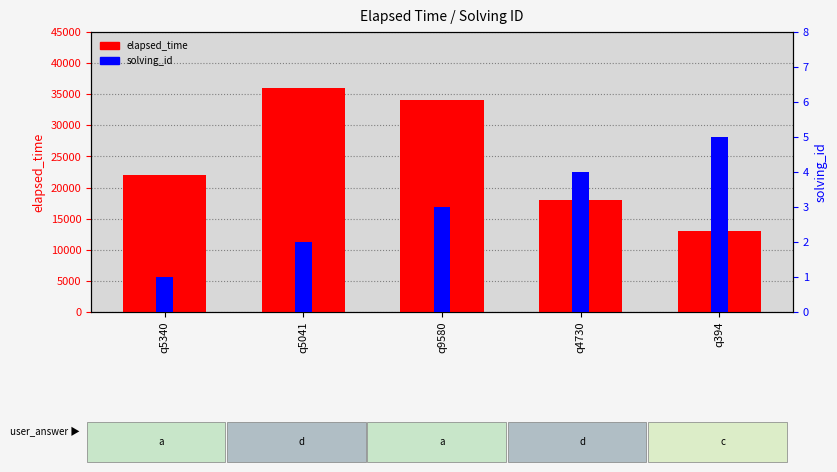

What is the smallest value displayed?

1